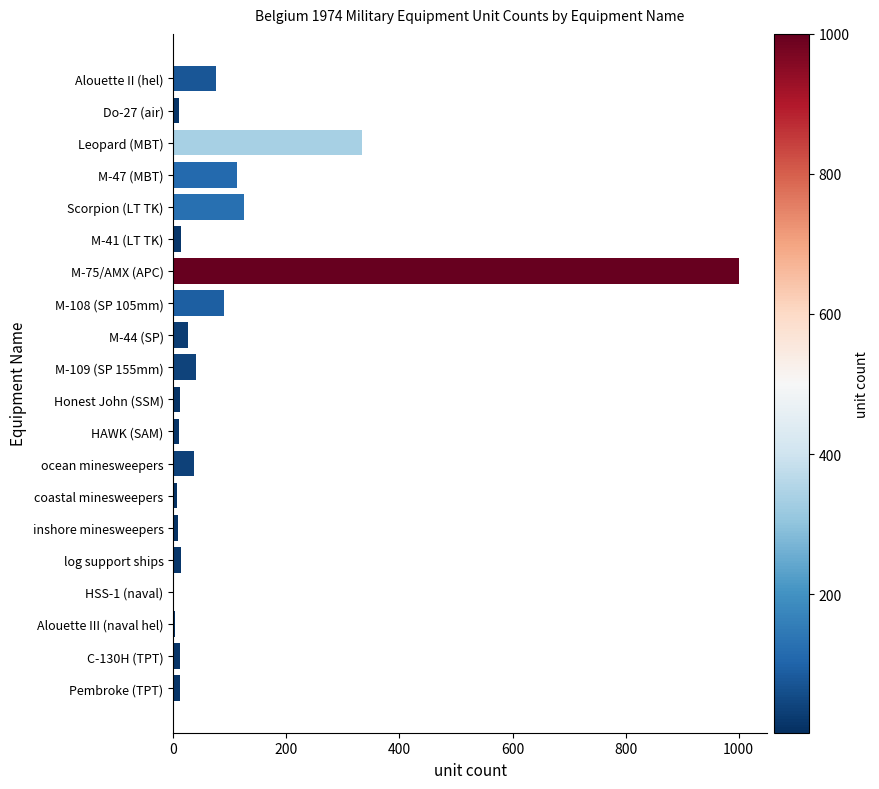

What is the sum of all values?

1944